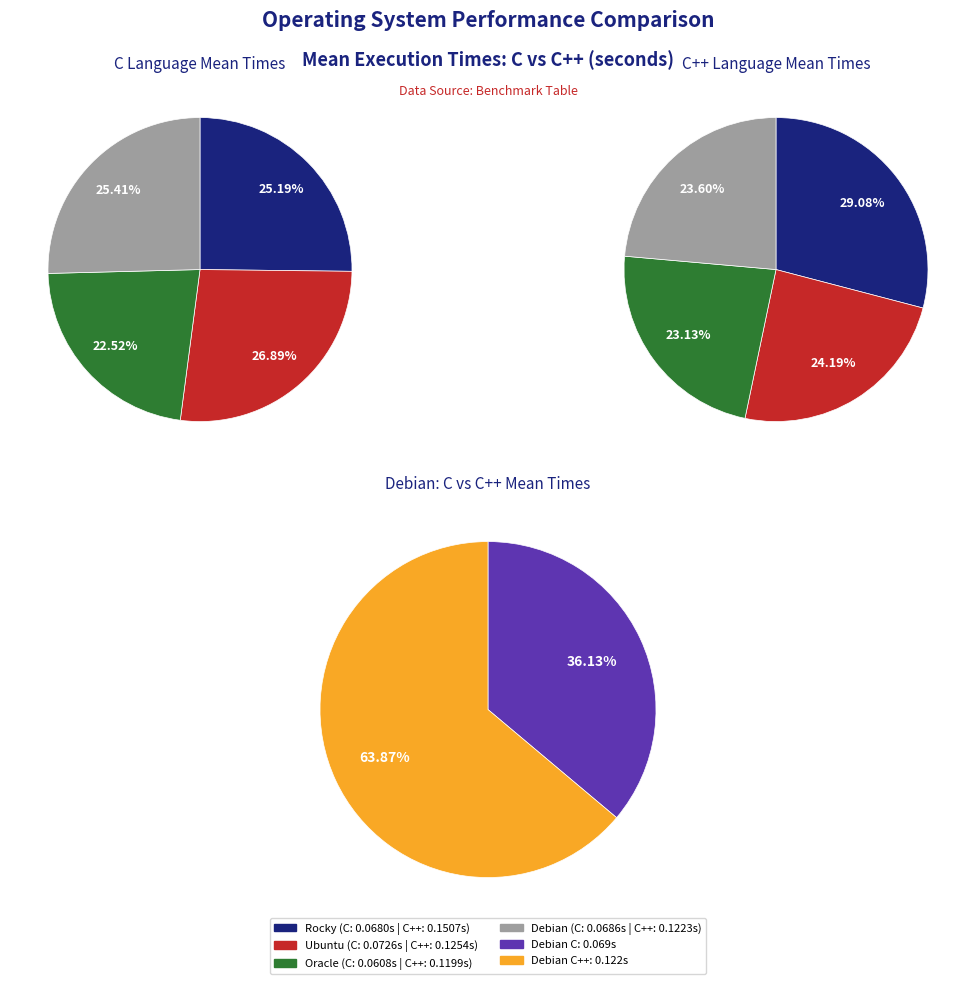

To the nearest percent, what is the difference between the 2 and 10 slice percentages?

1%